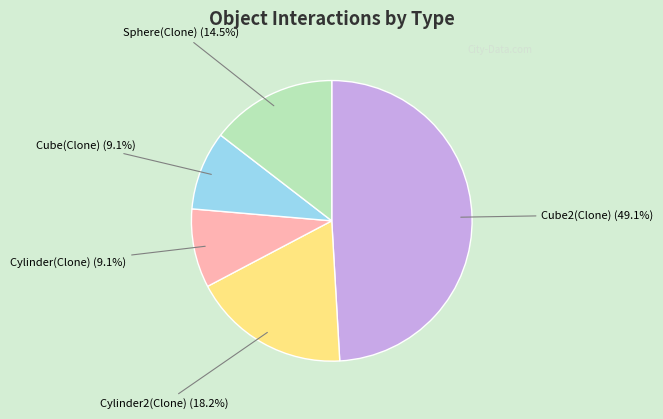

What is the total percentage of Cylinder(Clone) and Cube(Clone)?

18.2%